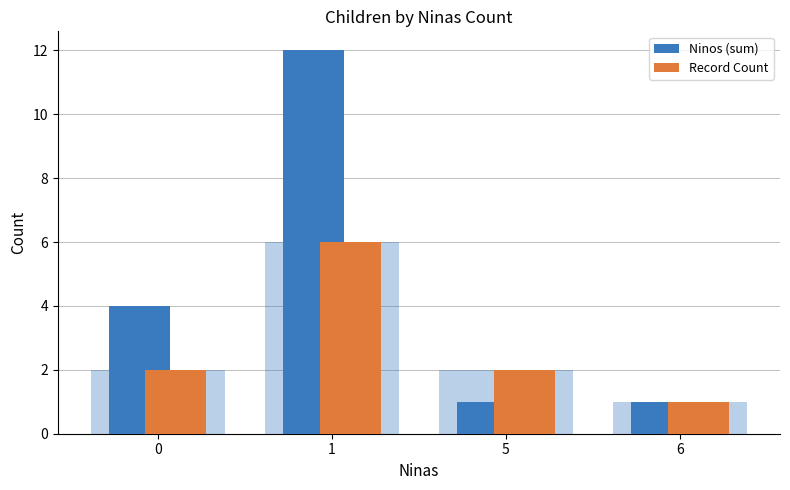

What is the sum of all Record Count values?

11